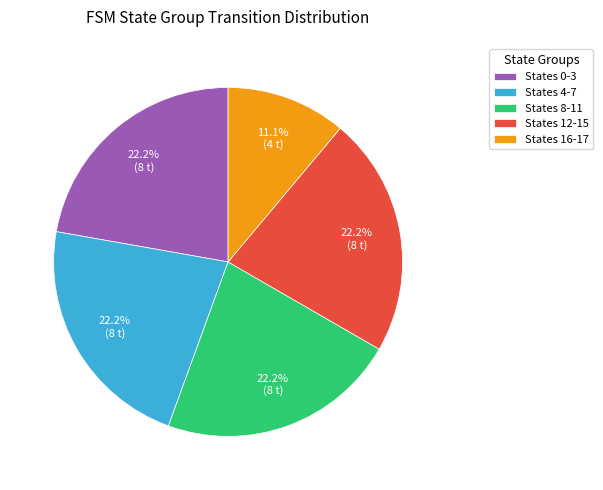

Do States 12-15 and States 8-11 together represent more than half of the pie?

No